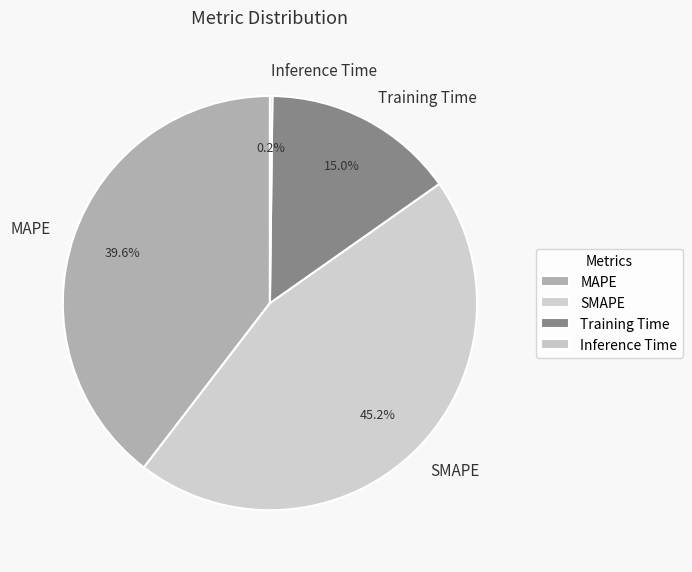

Combined, do SMAPE and MAPE account for over 50%?

Yes